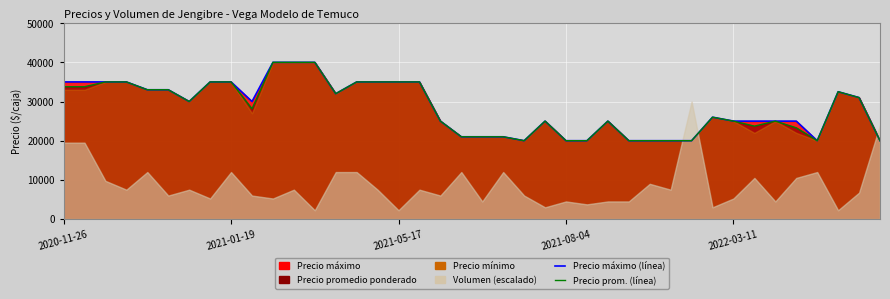

At which label does Precio prom. (línea) first exceed 28125?

2020-11-26